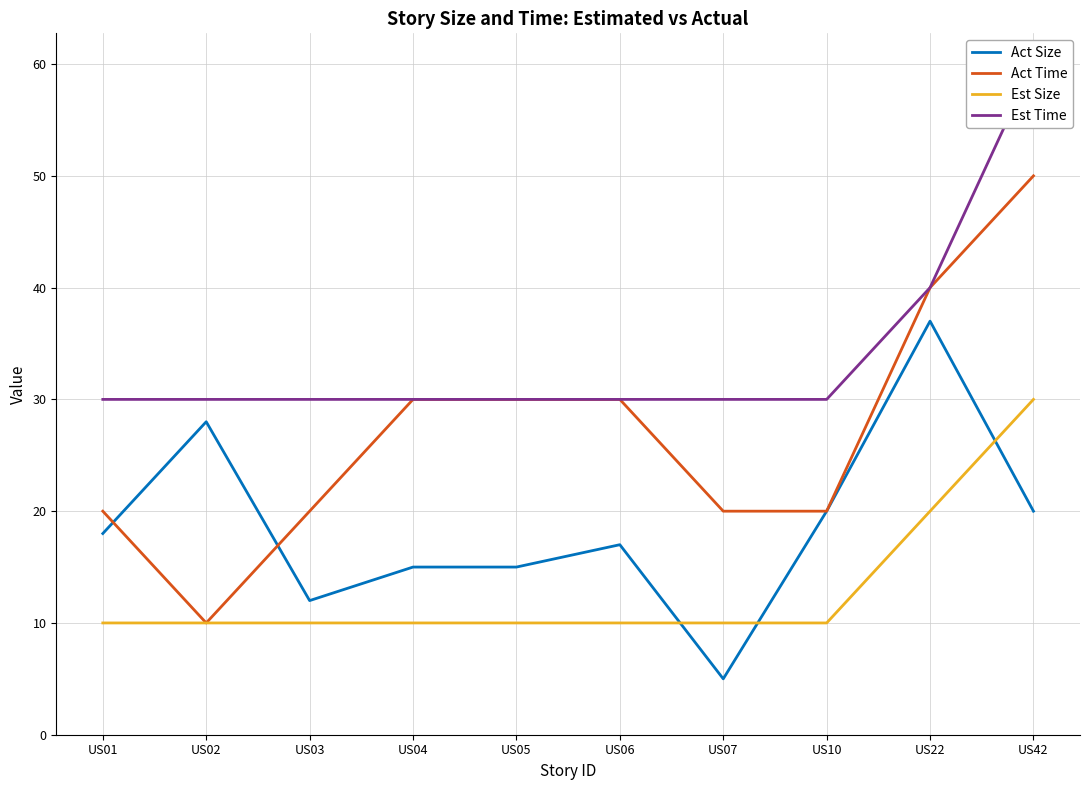

What is the sum of the Act Time values at US06 and US10?

50